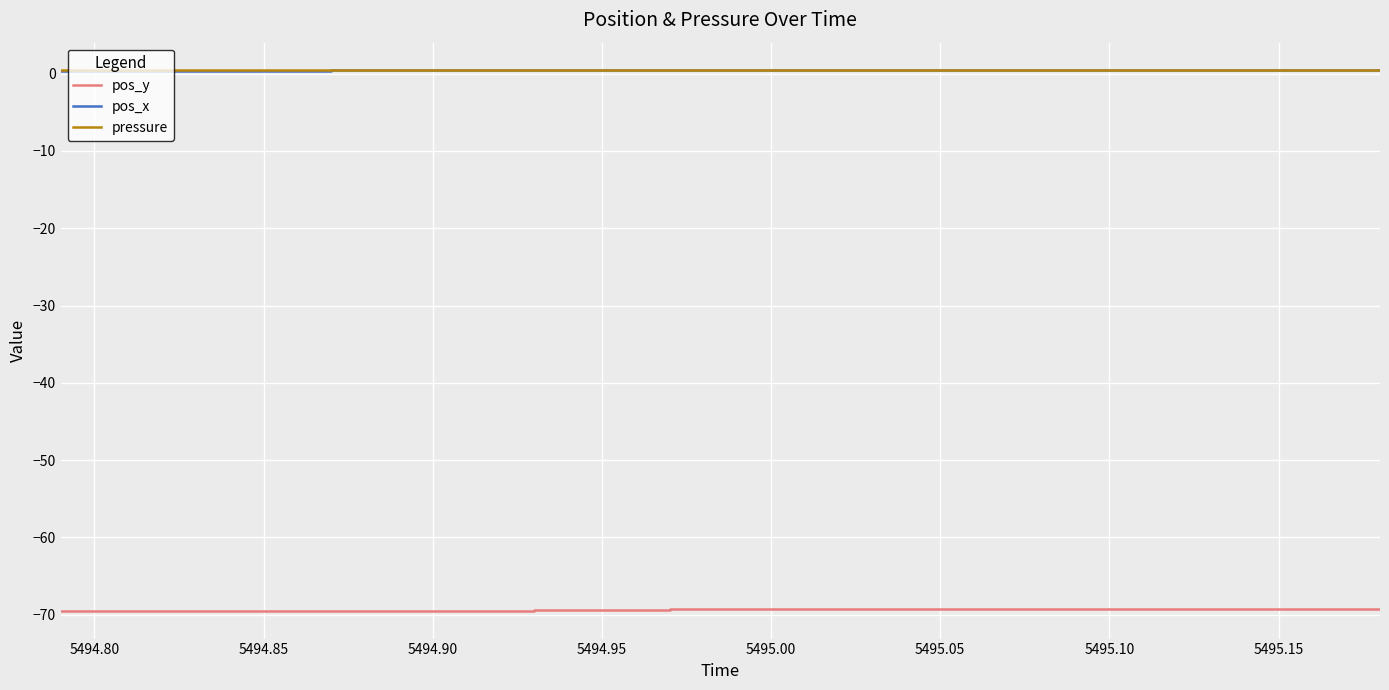

What is the highest value of the pos_y series?

-69.3